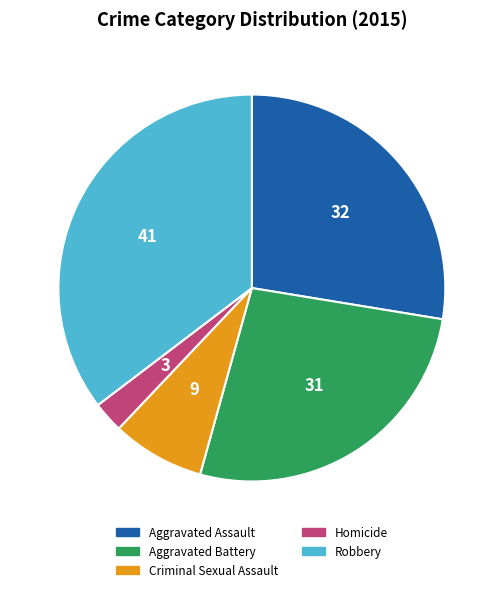

How many slices are in this pie chart?

5